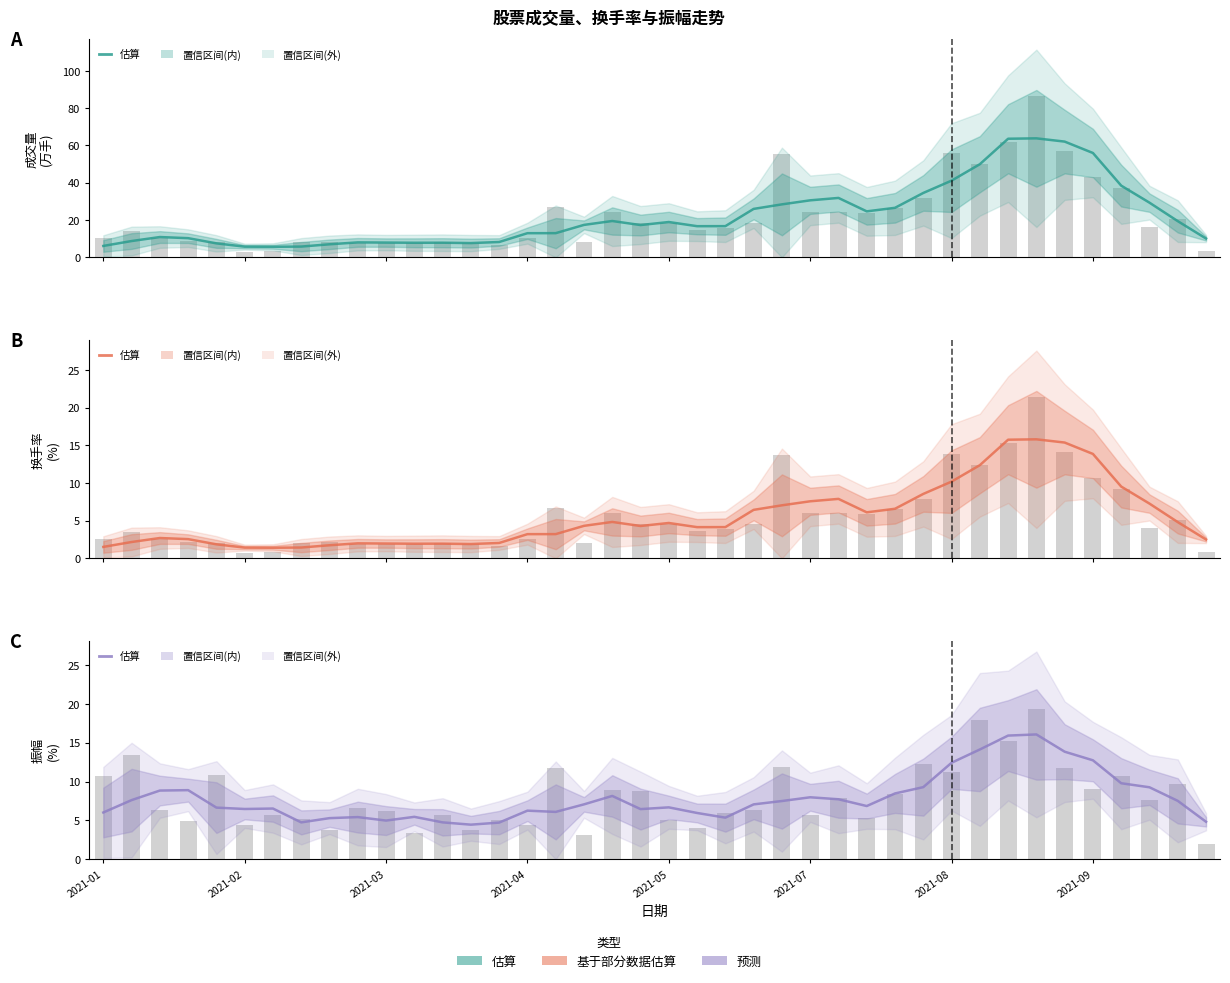

At how many categories does at least one series exceed 16?

23